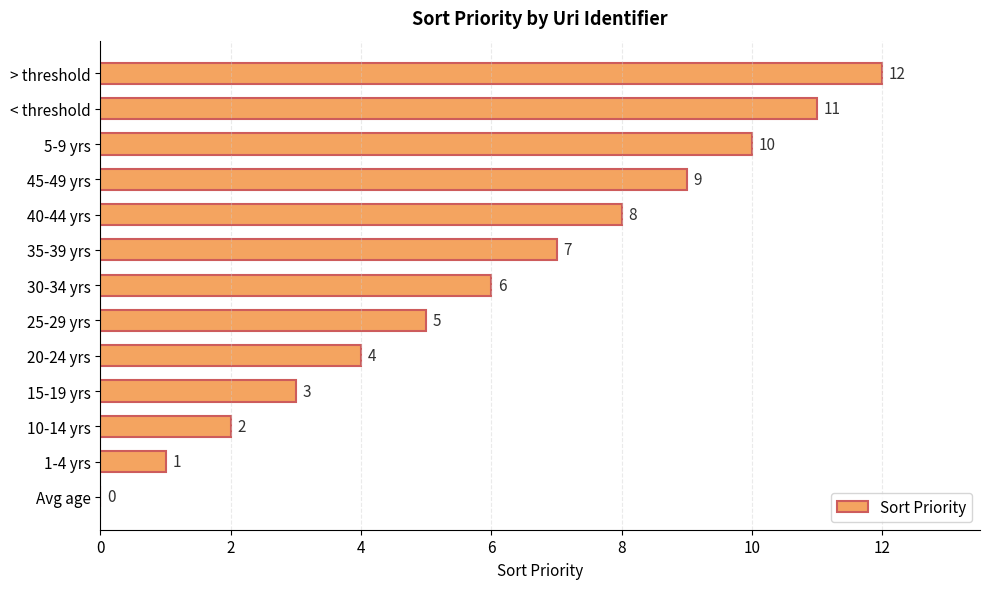

Which category has the highest value across all series?

> threshold